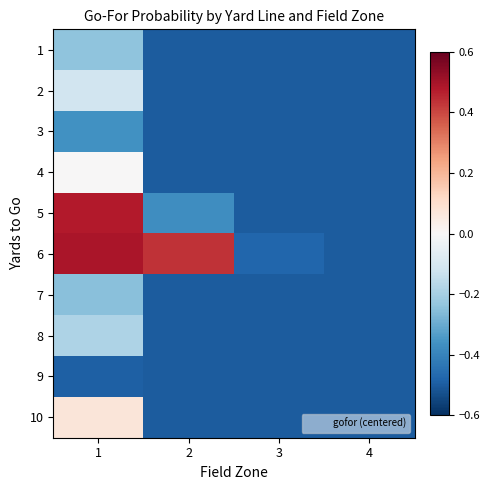

Reading right to left, list all the values displayed in this chart.

1: 4=-0.5	3=-0.5	2=-0.5	1=-0.2
2: 4=-0.5	3=-0.5	2=-0.5	1=-0.1
3: 4=-0.5	3=-0.5	2=-0.5	1=-0.4
4: 4=-0.5	3=-0.5	2=-0.5	1=0.0
5: 4=-0.5	3=-0.5	2=-0.4	1=0.5
6: 4=-0.5	3=-0.5	2=0.4	1=0.5
7: 4=-0.5	3=-0.5	2=-0.5	1=-0.2
8: 4=-0.5	3=-0.5	2=-0.5	1=-0.2
9: 4=-0.5	3=-0.5	2=-0.5	1=-0.5
10: 4=-0.5	3=-0.5	2=-0.5	1=0.1